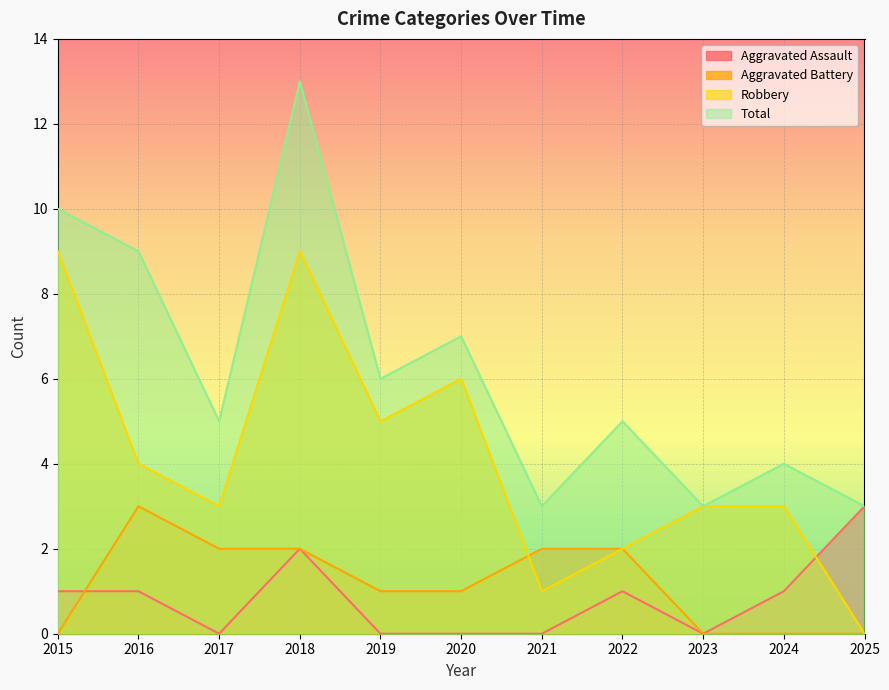

At which category does Aggravated Battery reach its first local peak?

2016